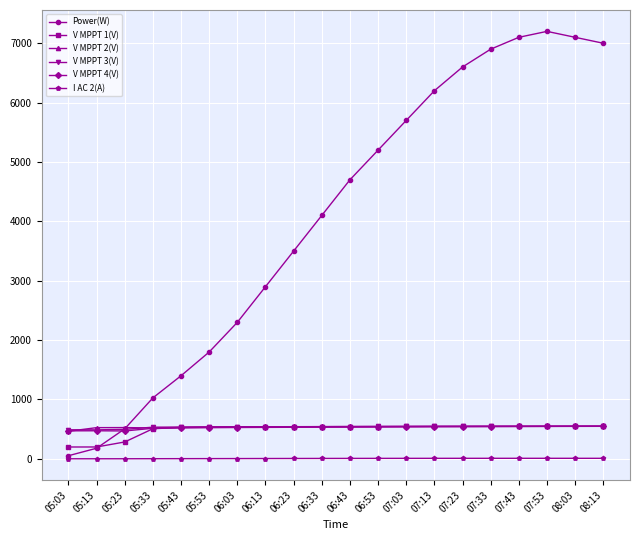

How many data points in I AC 2(A) are above 7?

11